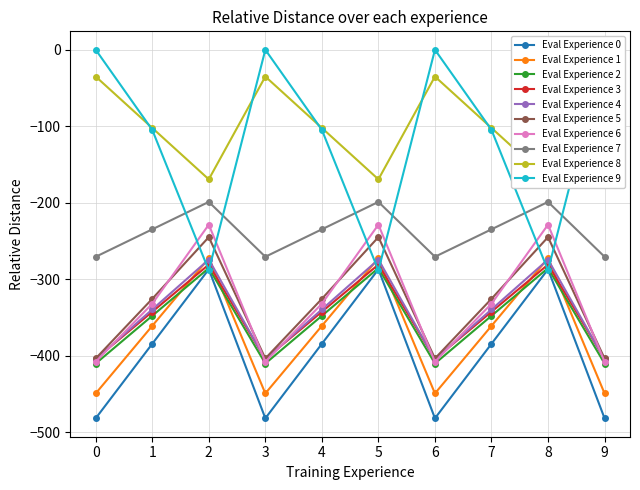

Does the chart display data point markers on the line(s)?

Yes